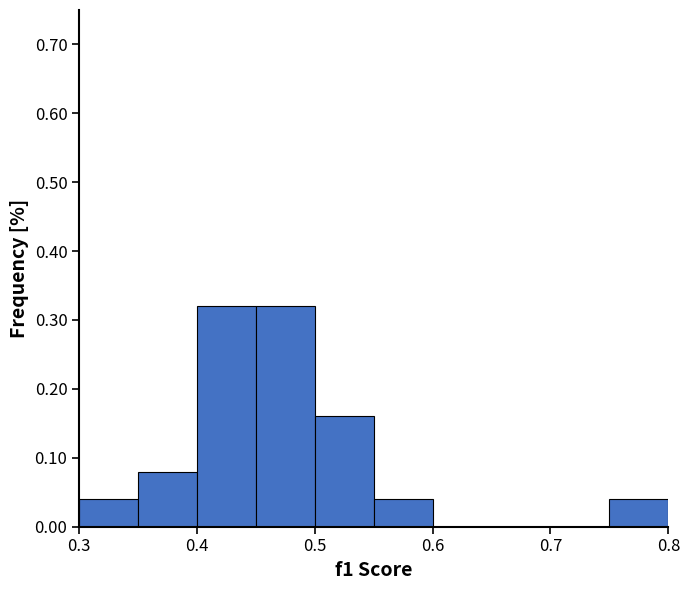

Reading left to right, transcribe this chart: for each bar, give the range it covers on the x-axis and its height. The values are not printed on the chart, so give them approximately, as read against the axis.

0.30 to 0.35: 0.04
0.35 to 0.40: 0.08
0.40 to 0.45: 0.32
0.45 to 0.50: 0.32
0.50 to 0.55: 0.16
0.55 to 0.60: 0.04
0.60 to 0.65: 0
0.65 to 0.70: 0
0.70 to 0.75: 0
0.75 to 0.80: 0.04